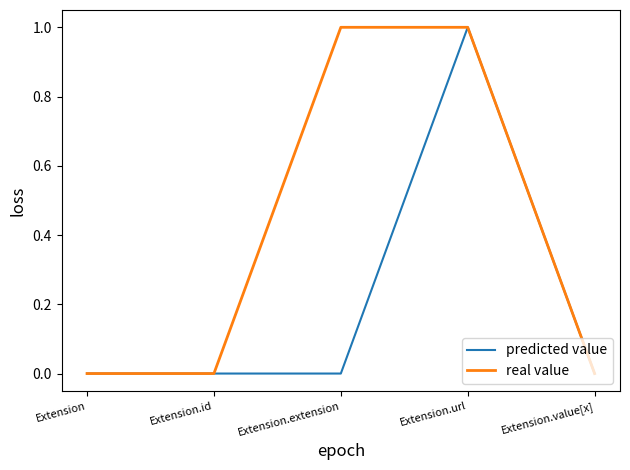

What is the greatest value displayed?

1